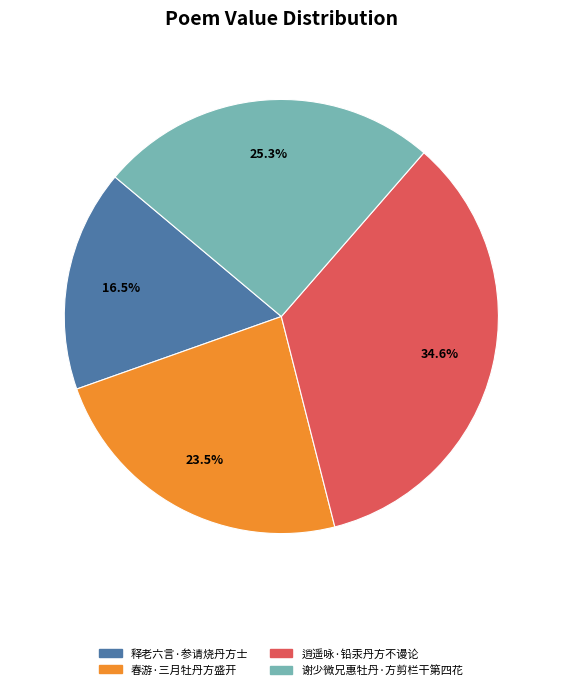

Between 释老六言·参请烧丹方士 and 春游·三月牡丹方盛开, which is larger?

春游·三月牡丹方盛开